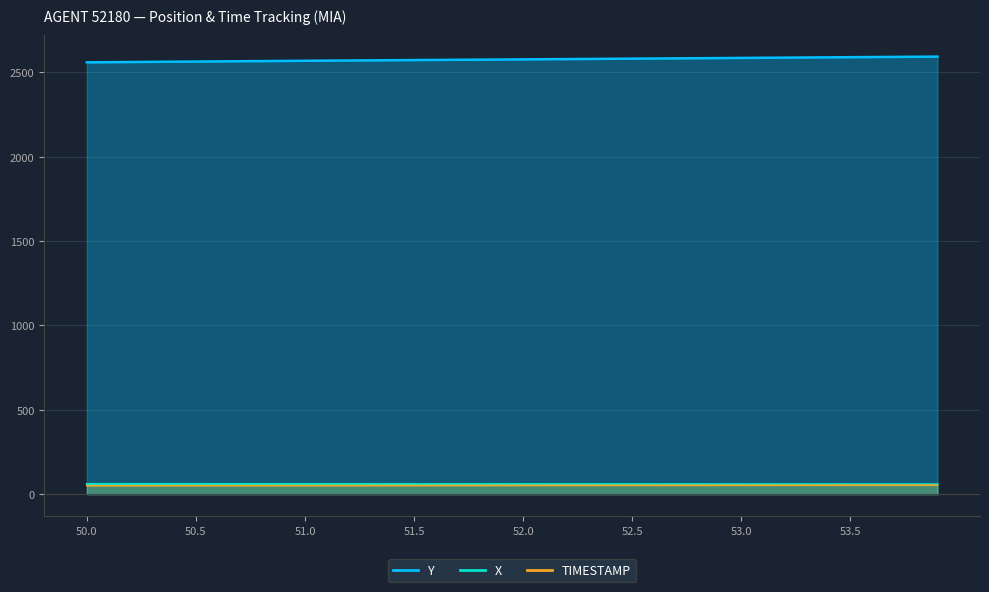

What are all the series names shown in the legend?

X, Y, TIMESTAMP